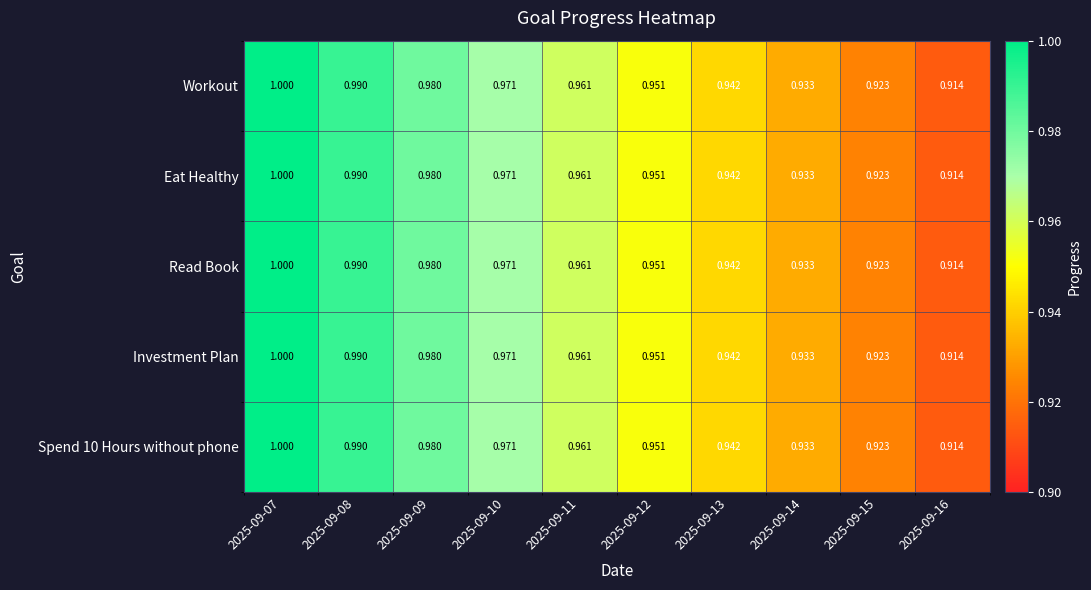

How many data points does each series have?

10